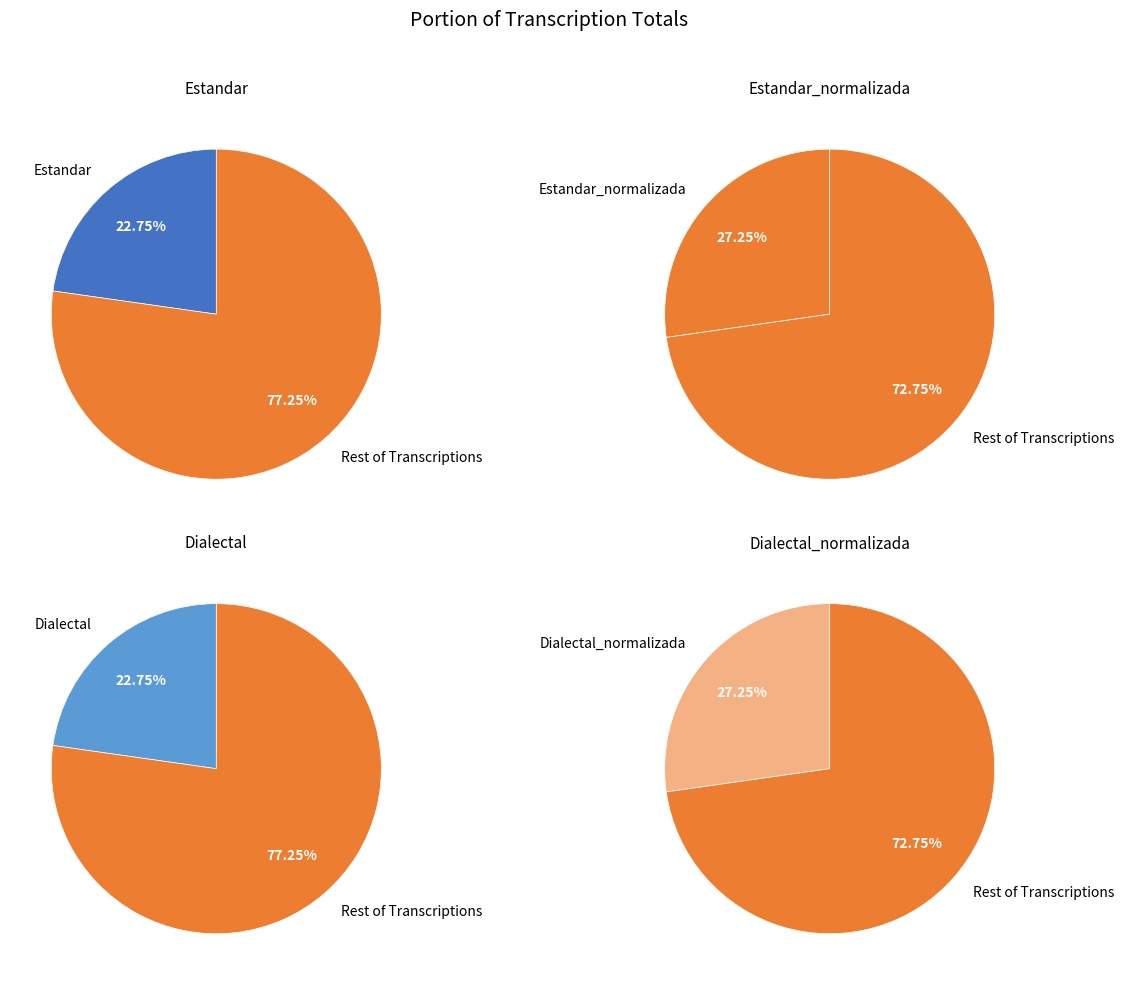

Which slice is the smallest?

Estandar